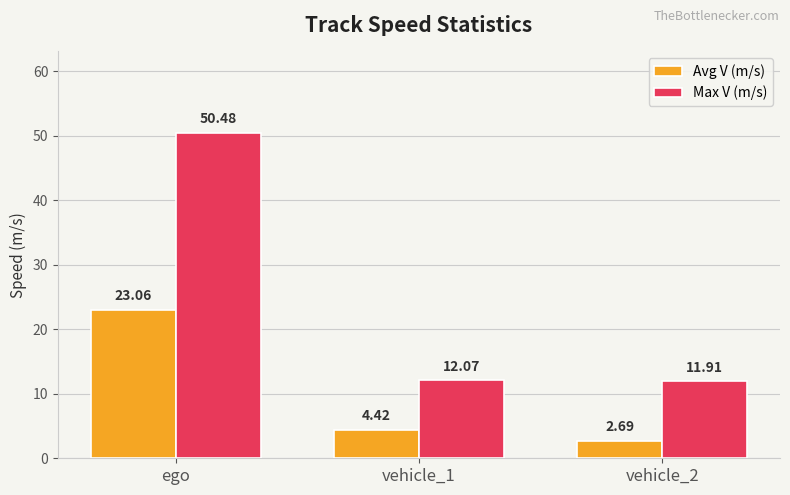

Reading left to right, transcribe all the data shown in this chart.

Avg V (m/s): 23.1	4.4	2.7
Max V (m/s): 50.5	12.1	11.9